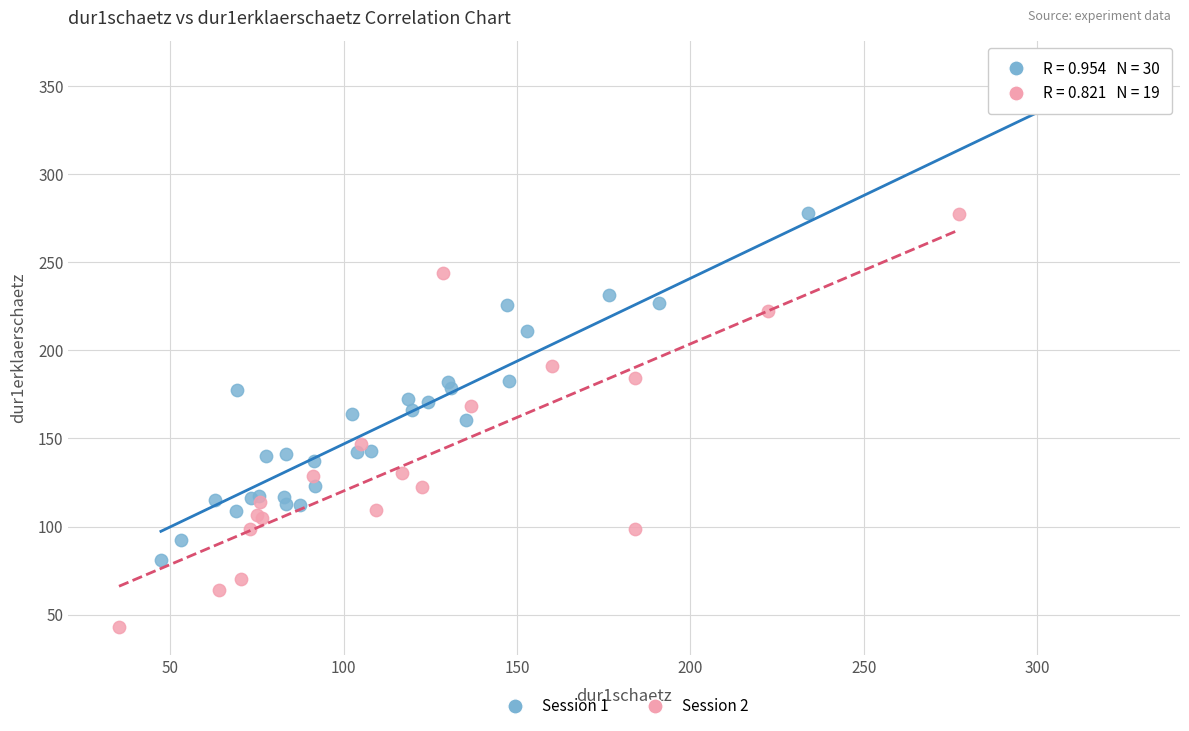

Which series has the widest spread of Y values?

Session 1